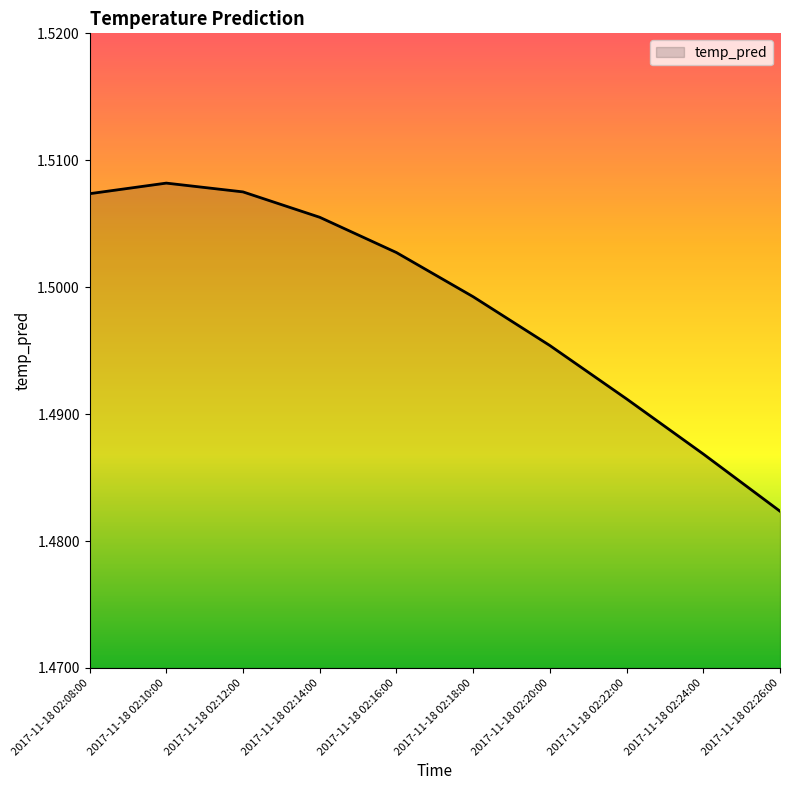

What position from the right is 2017-11-18 02:08:00?

10